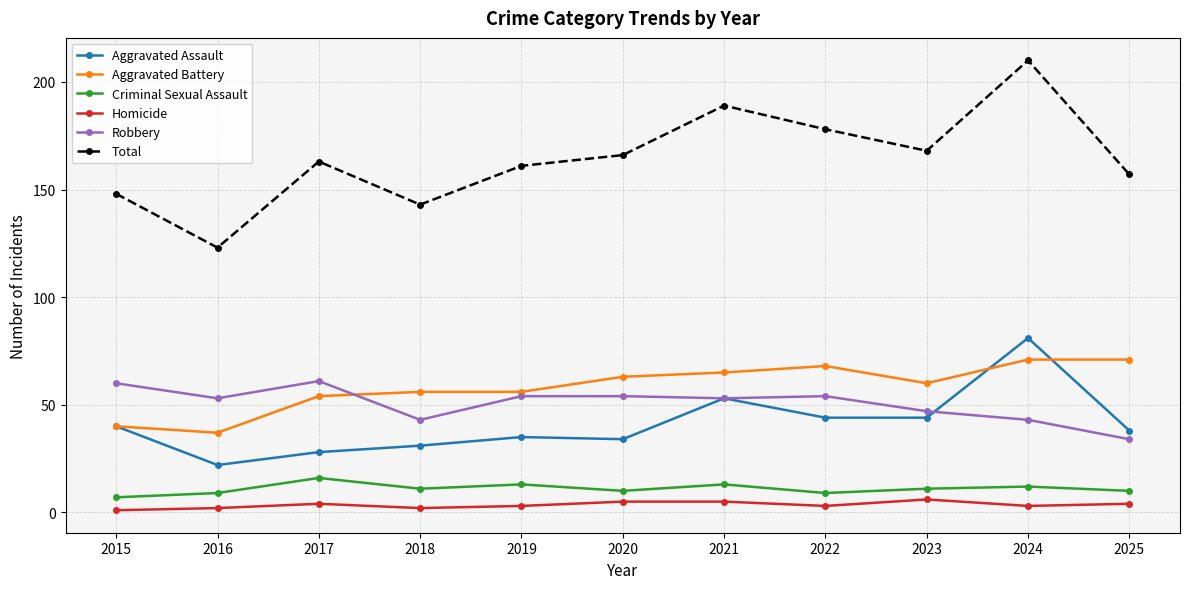

Which series changed the most between 2016 and 2024?

Total